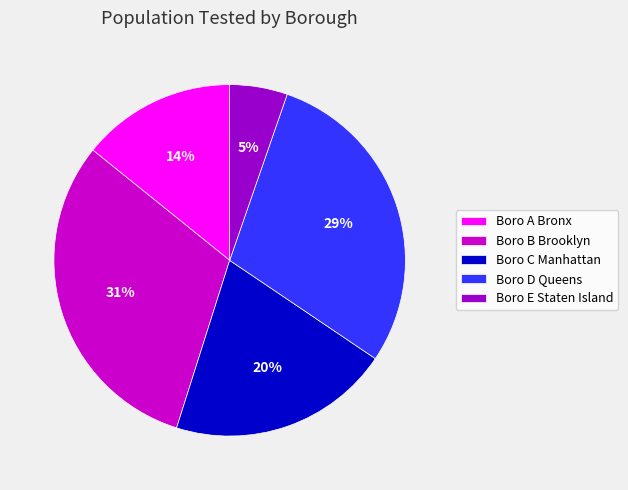

Between Boro B Brooklyn and Boro C Manhattan, which is larger?

Boro B Brooklyn